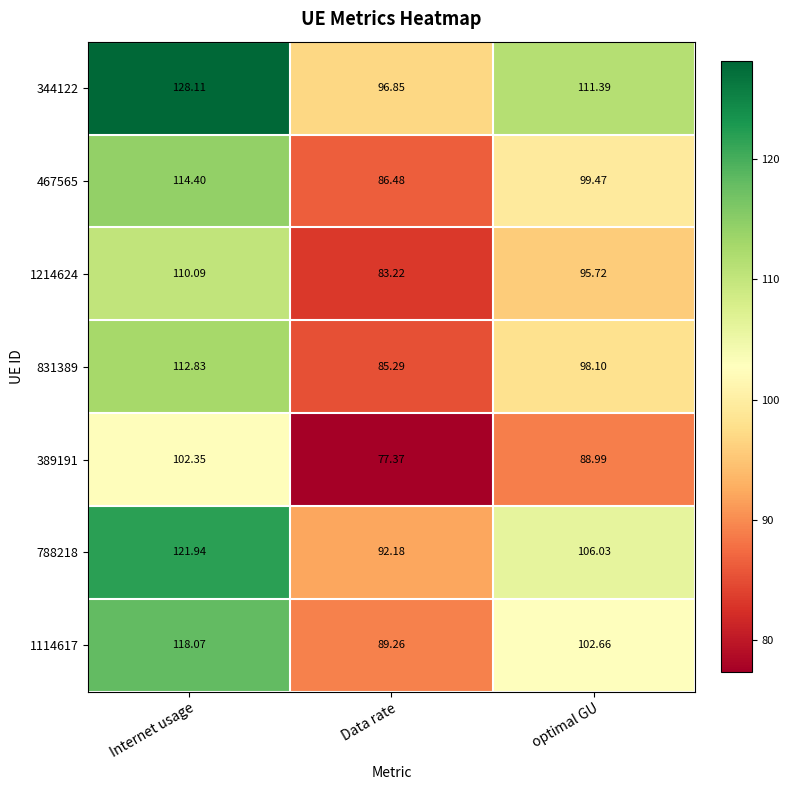

At which category is the sum across all series the highest?

Internet usage